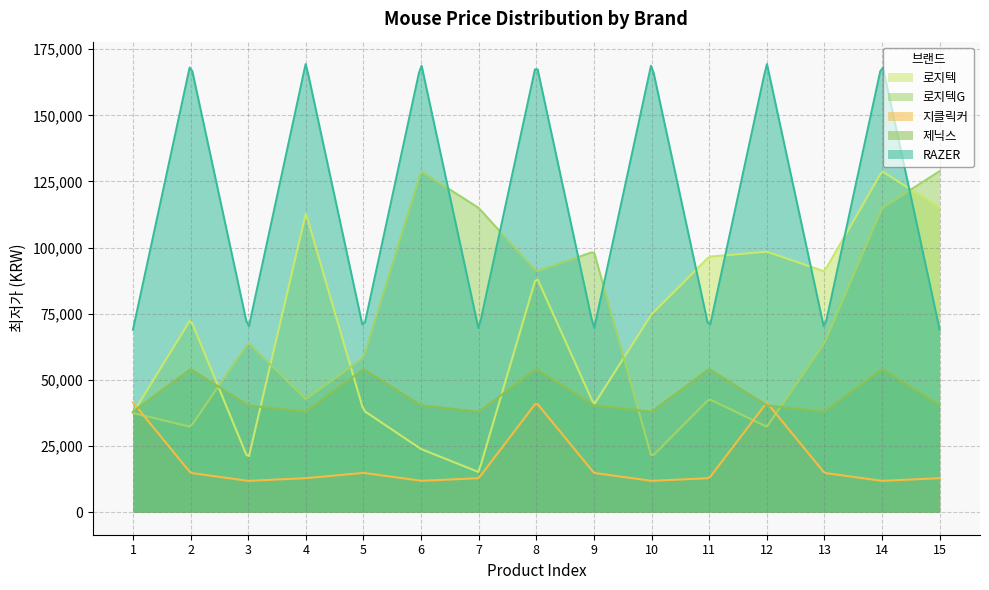

The value of 로지텍G at 7 is 115000. True or false?

True